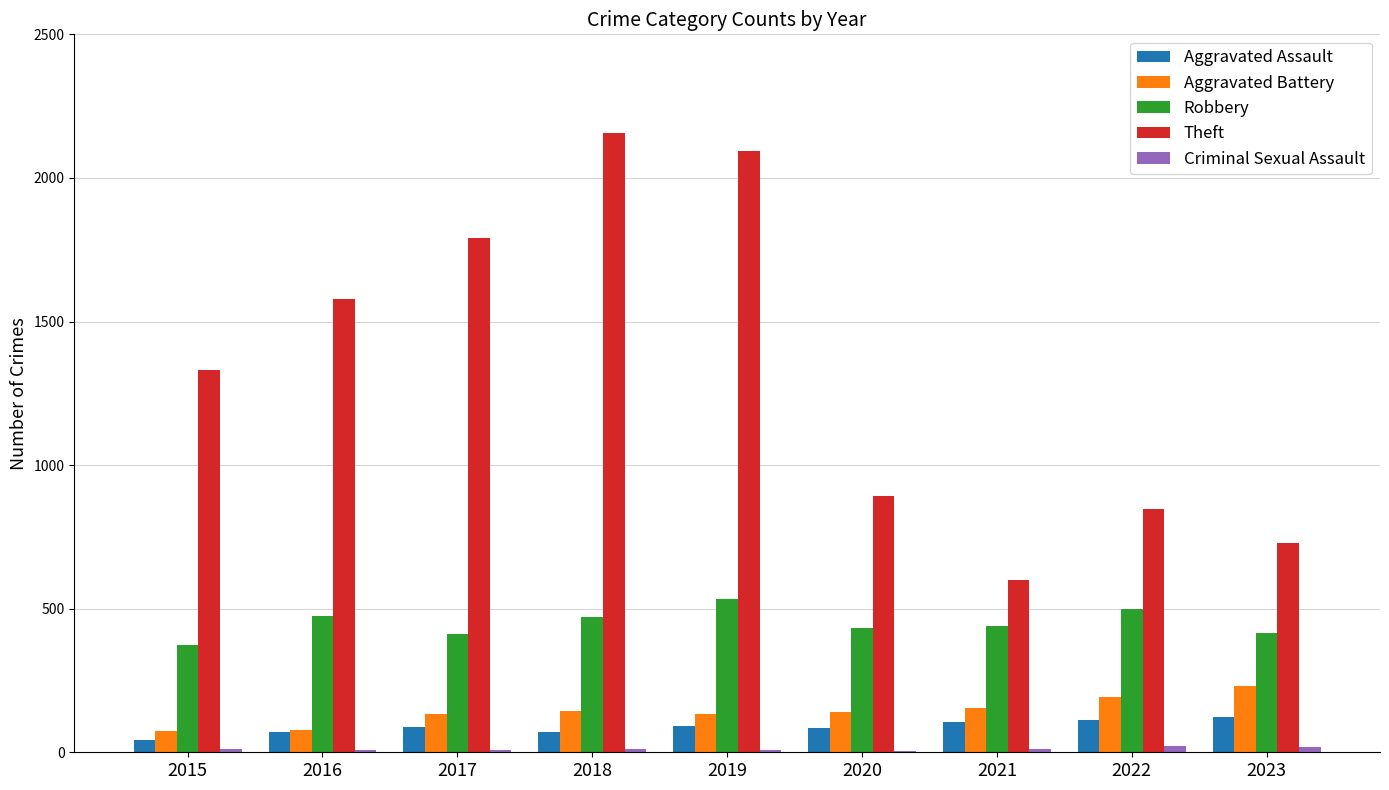

The Robbery series shows 667 at 2016. True or false?

False